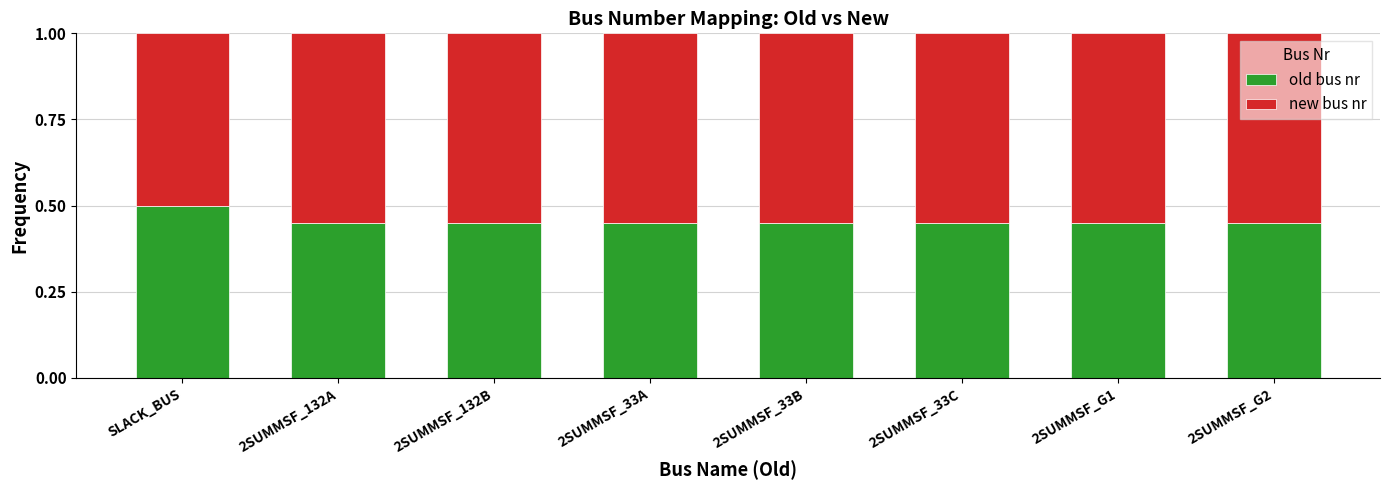

Which category has the highest value in the old bus nr series?

SLACK_BUS